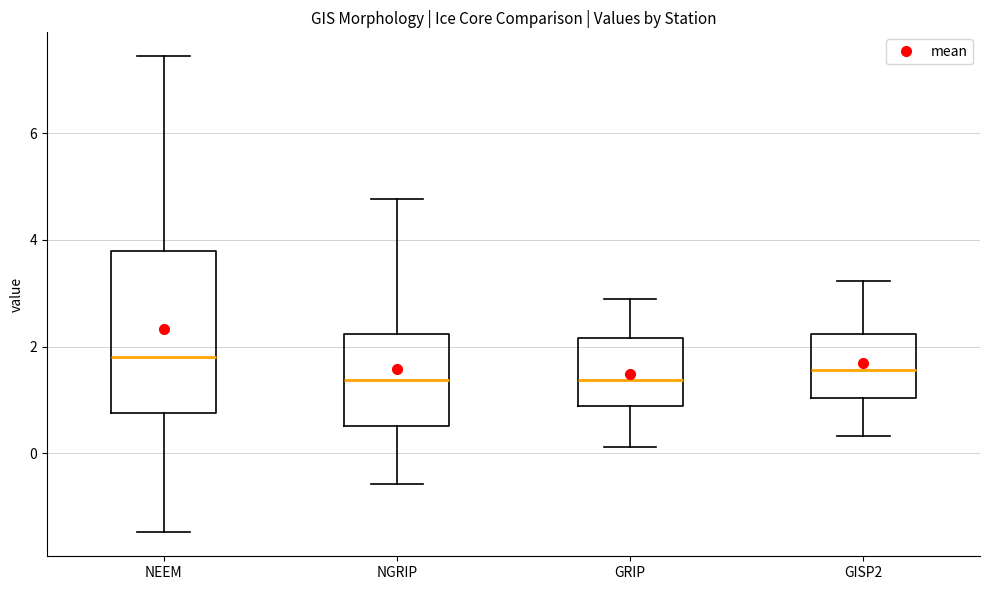

Where does the median line of the box for GISP2 sit on the y-axis? The values are not printed on the chart, so give them approximately, as read against the axis.

1.6